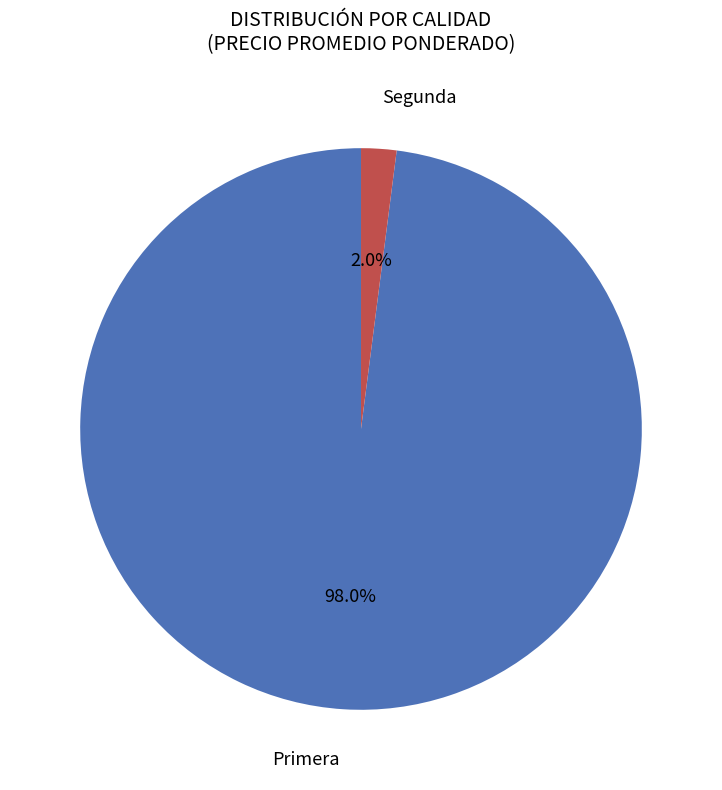

Which category has the smallest portion of the pie?

Segunda